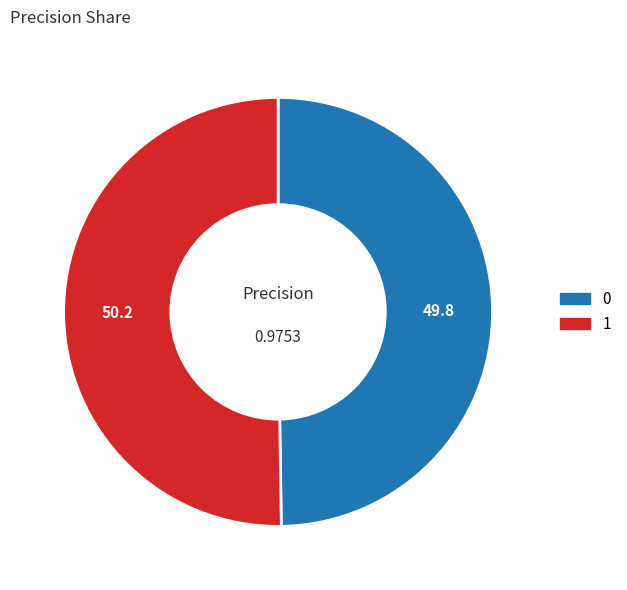

Combined, do 0 and 1 account for over 50%?

Yes